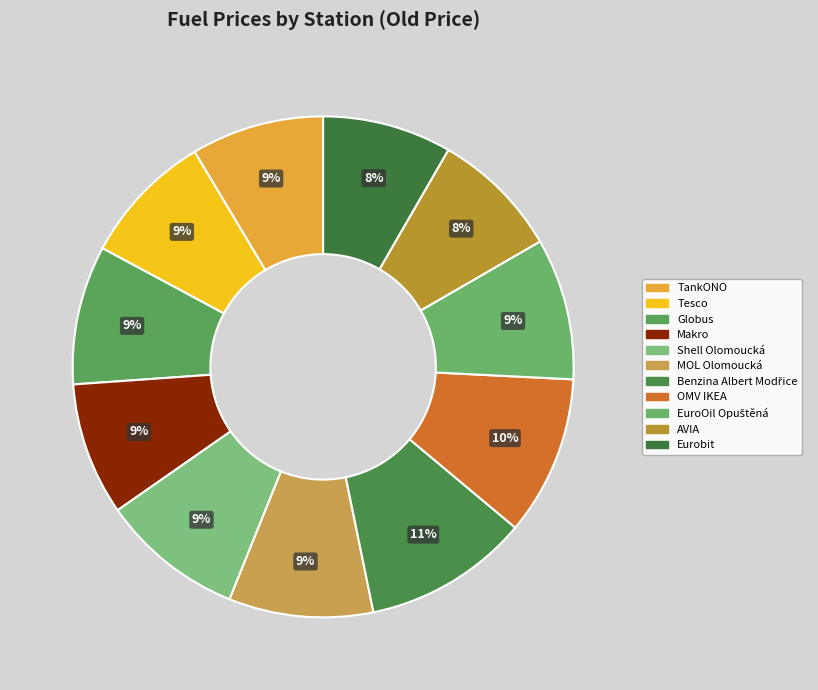

Count the number of slices in the pie.

11